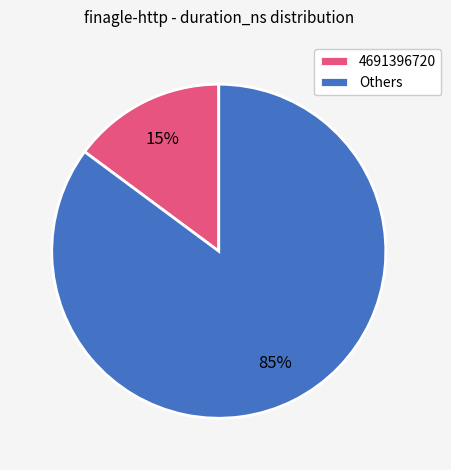

True or false: 4691396720 accounts for 15% of the total.

True